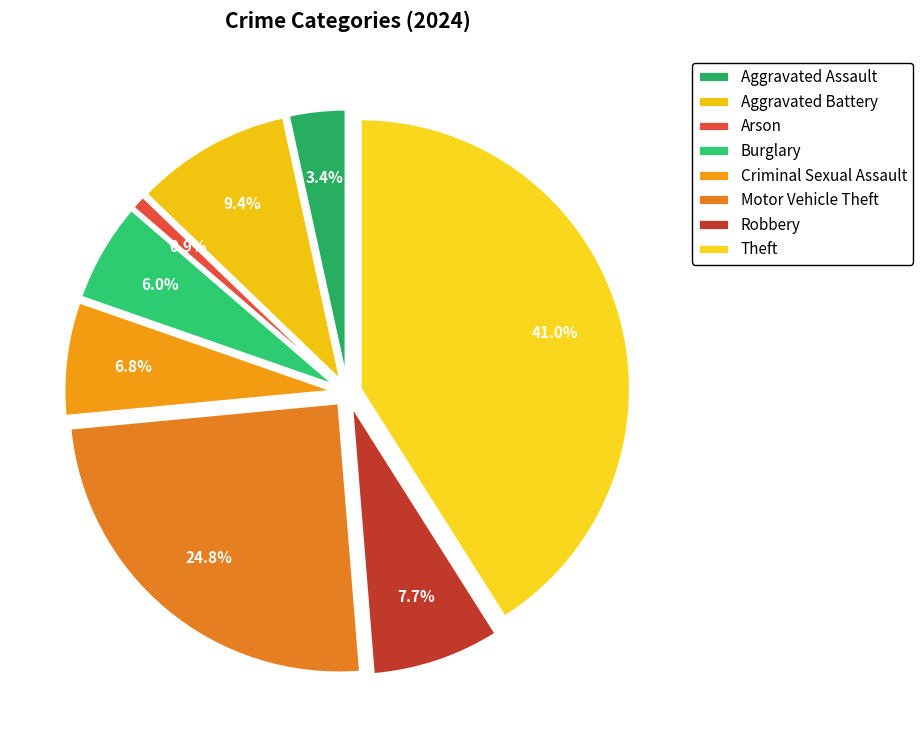

To the nearest percent, what portion does Motor Vehicle Theft represent?

25%